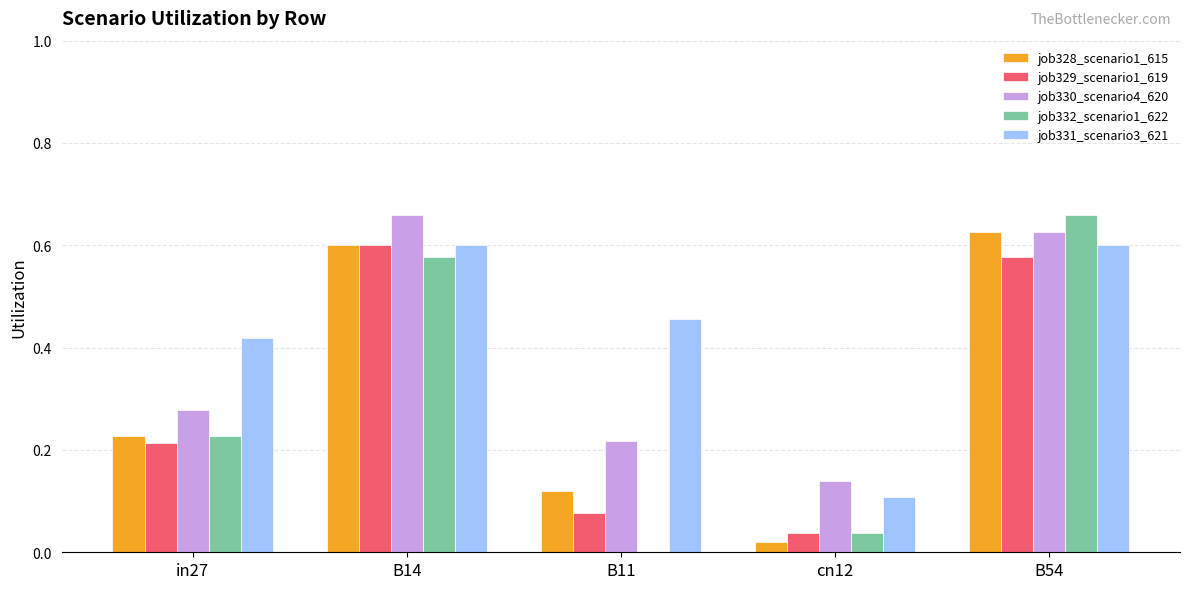

The value of job332_scenario1_622 at B14 is 0.2. True or false?

False